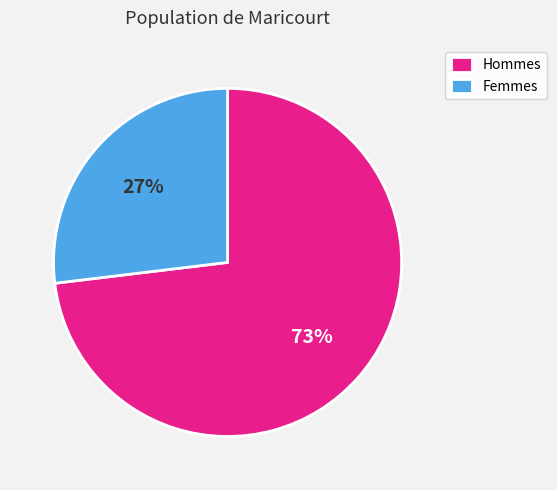

Is the sum of Hommes and Femmes greater than half?

Yes